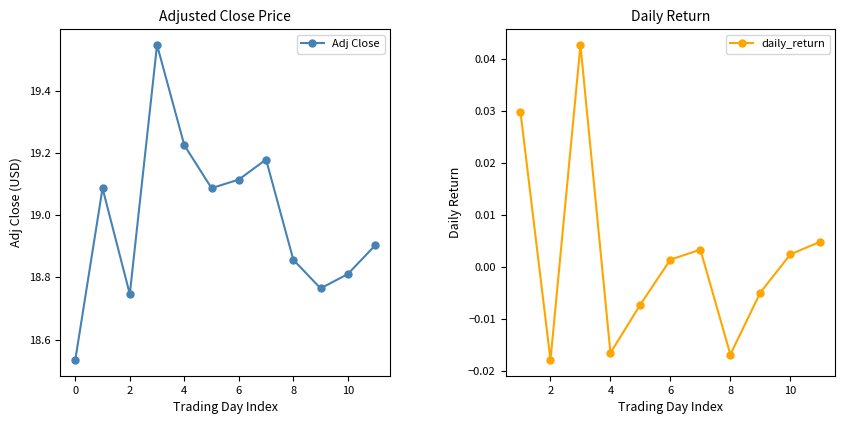

Where is the first local minimum for Adj Close?

2